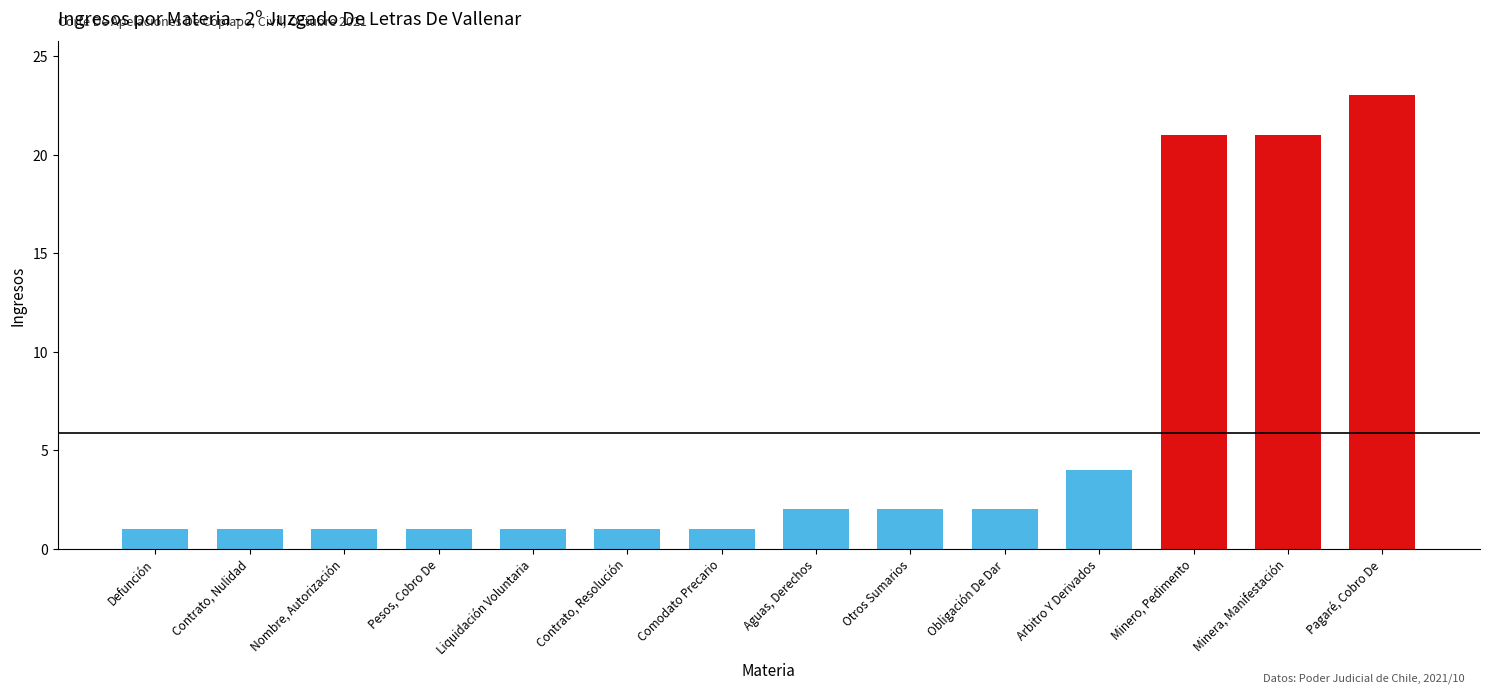

What is the sum of the values at Liquidación Voluntaria and Arbitro Y Derivados?

5